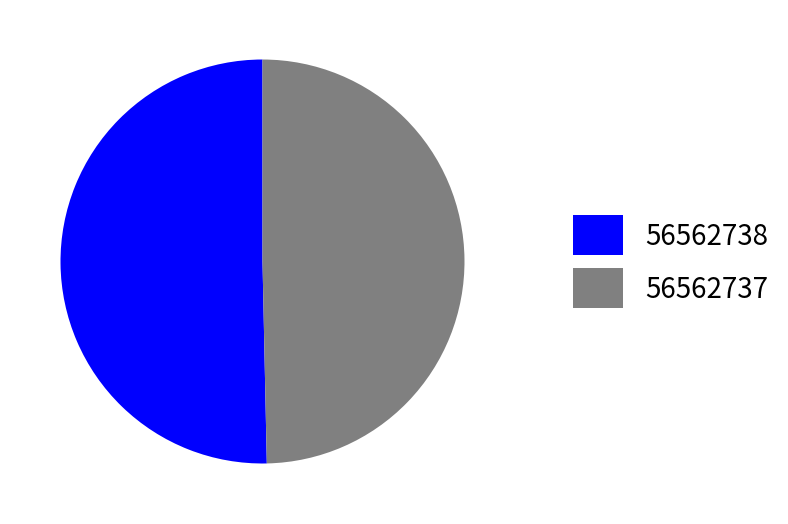

Which has a higher value, 56562738 or 56562737?

56562738